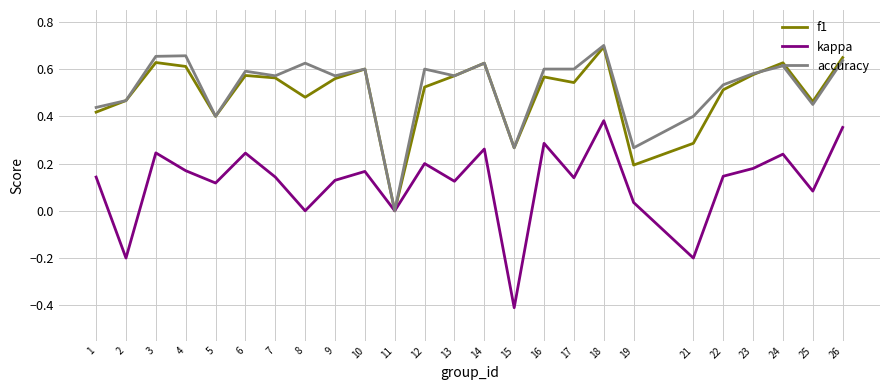

True or false: kappa has more than 2 interior local peaks.

True